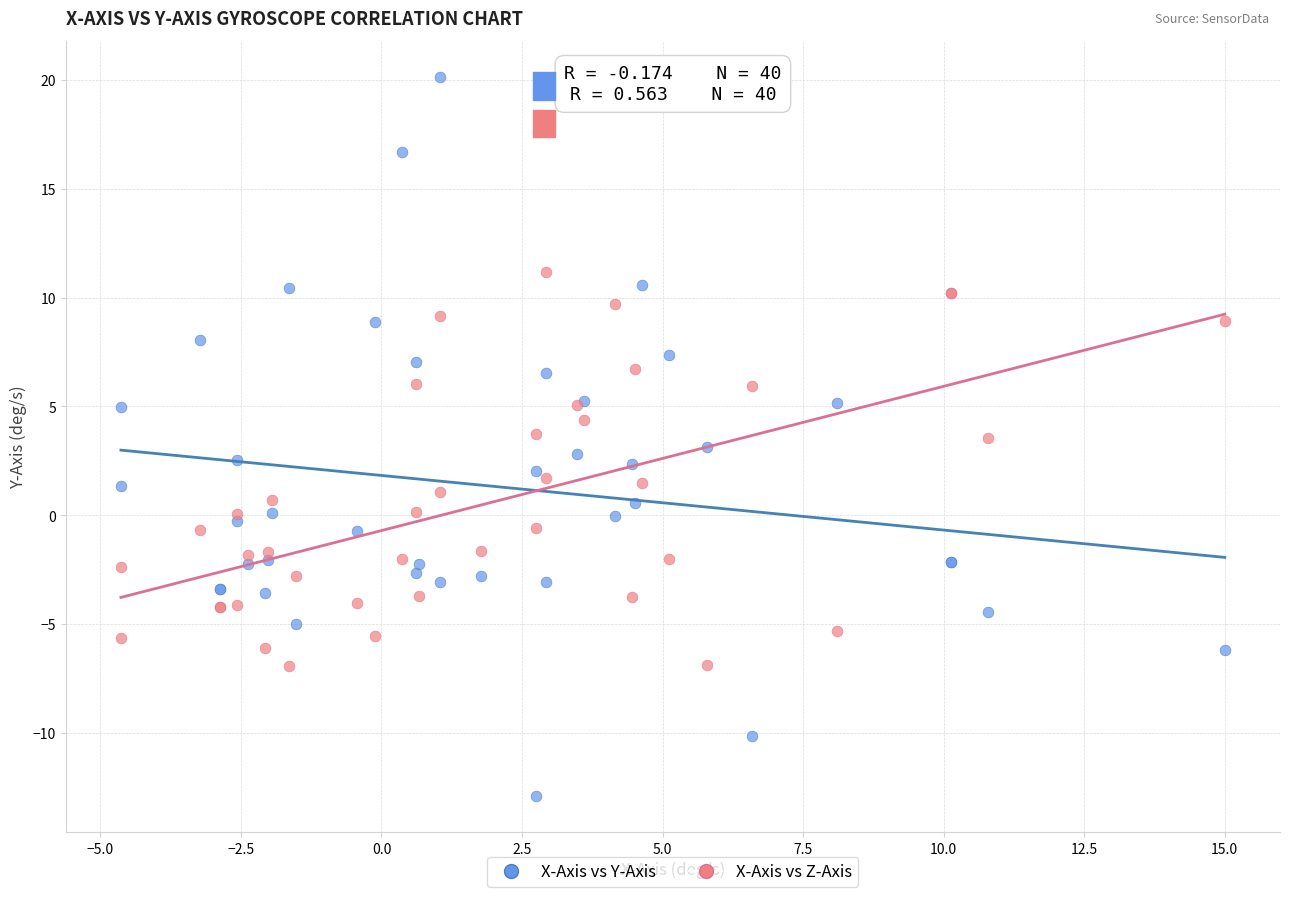

What are all the series names shown in the legend?

X-Axis vs Y-Axis, X-Axis vs Z-Axis